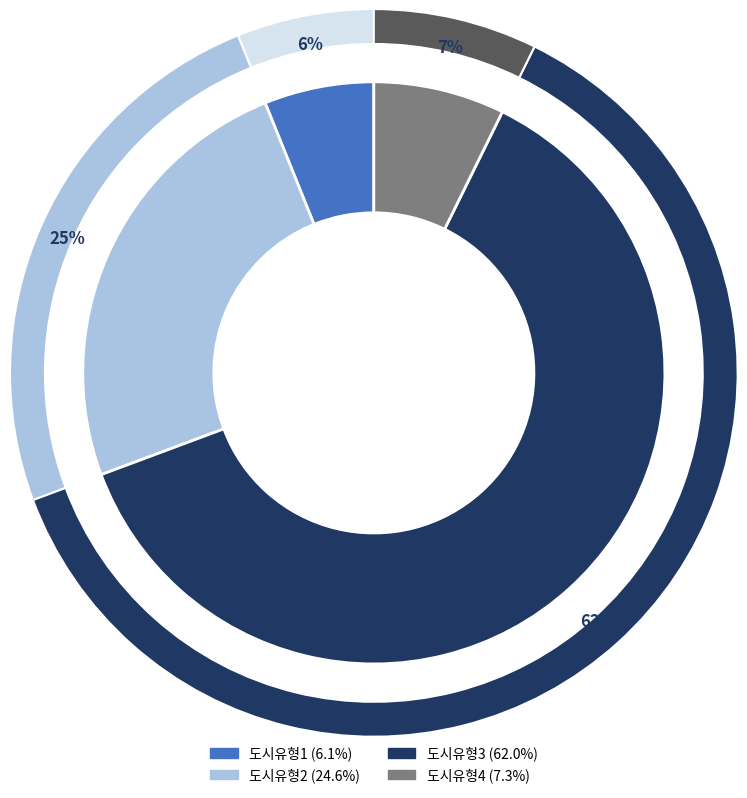

Which slice is the smallest?

도시유형1